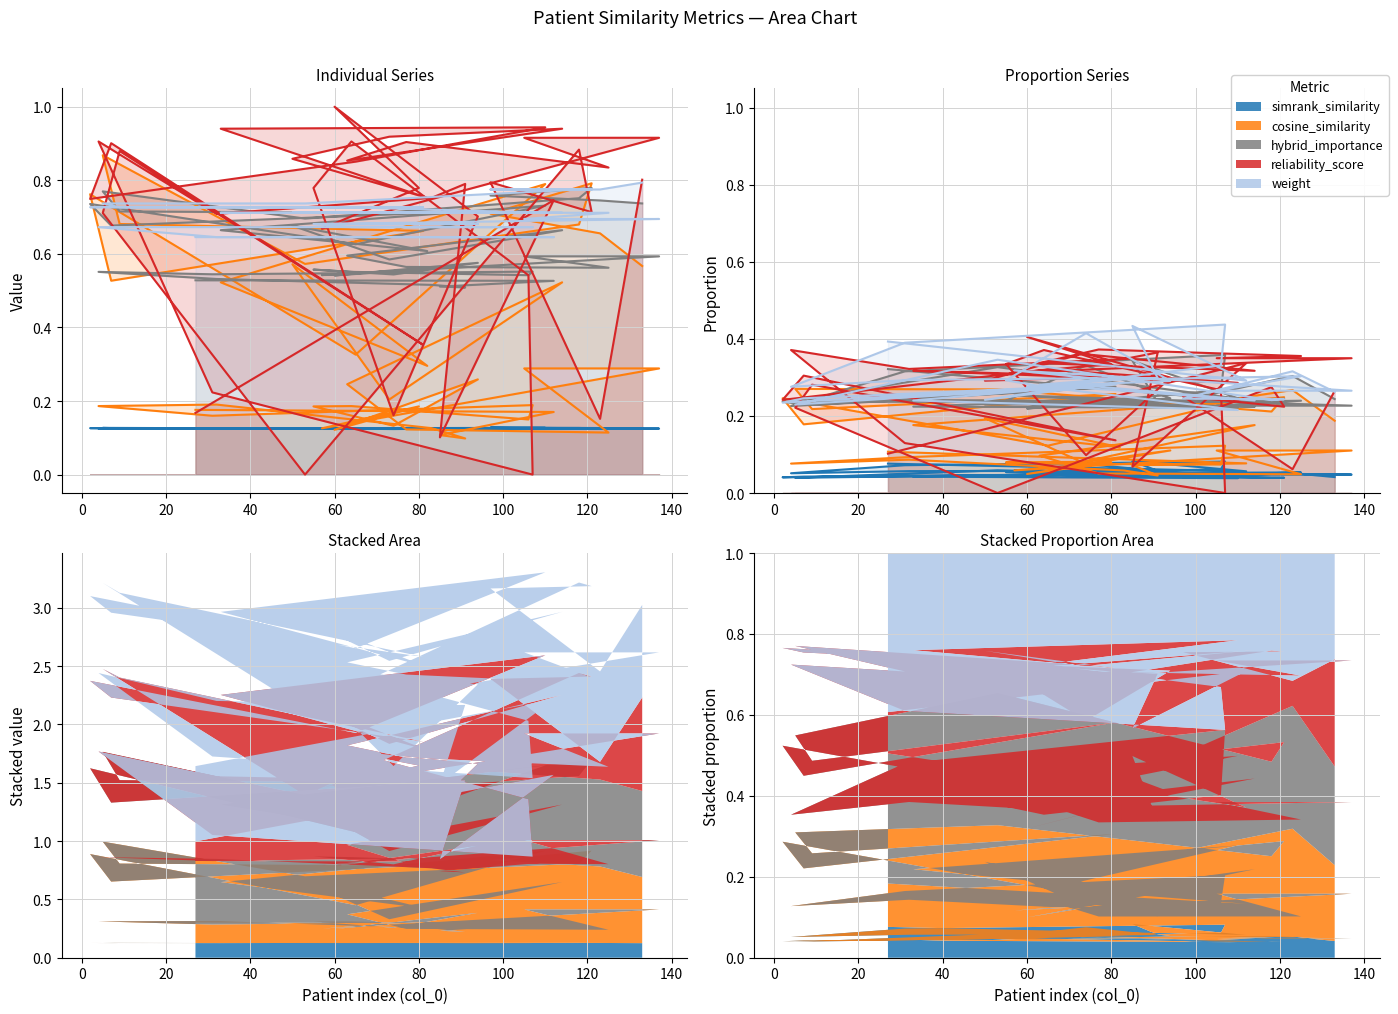

Count the number of categories in the chart.

40